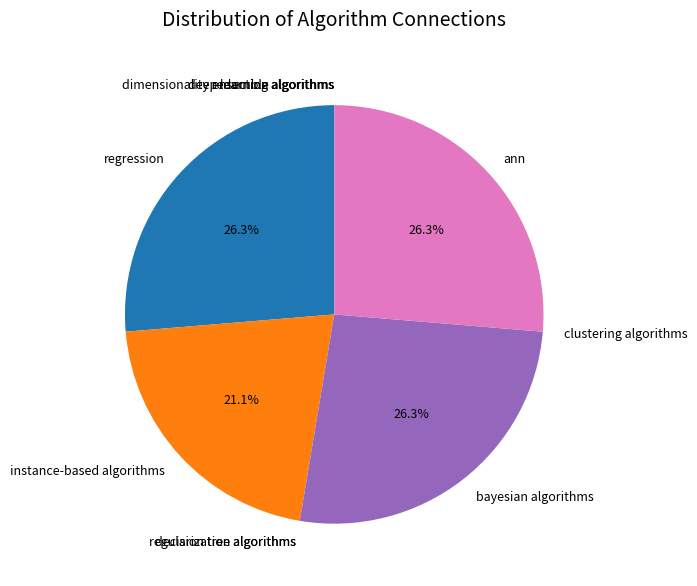

To the nearest percent, what is the average slice percentage?

10%